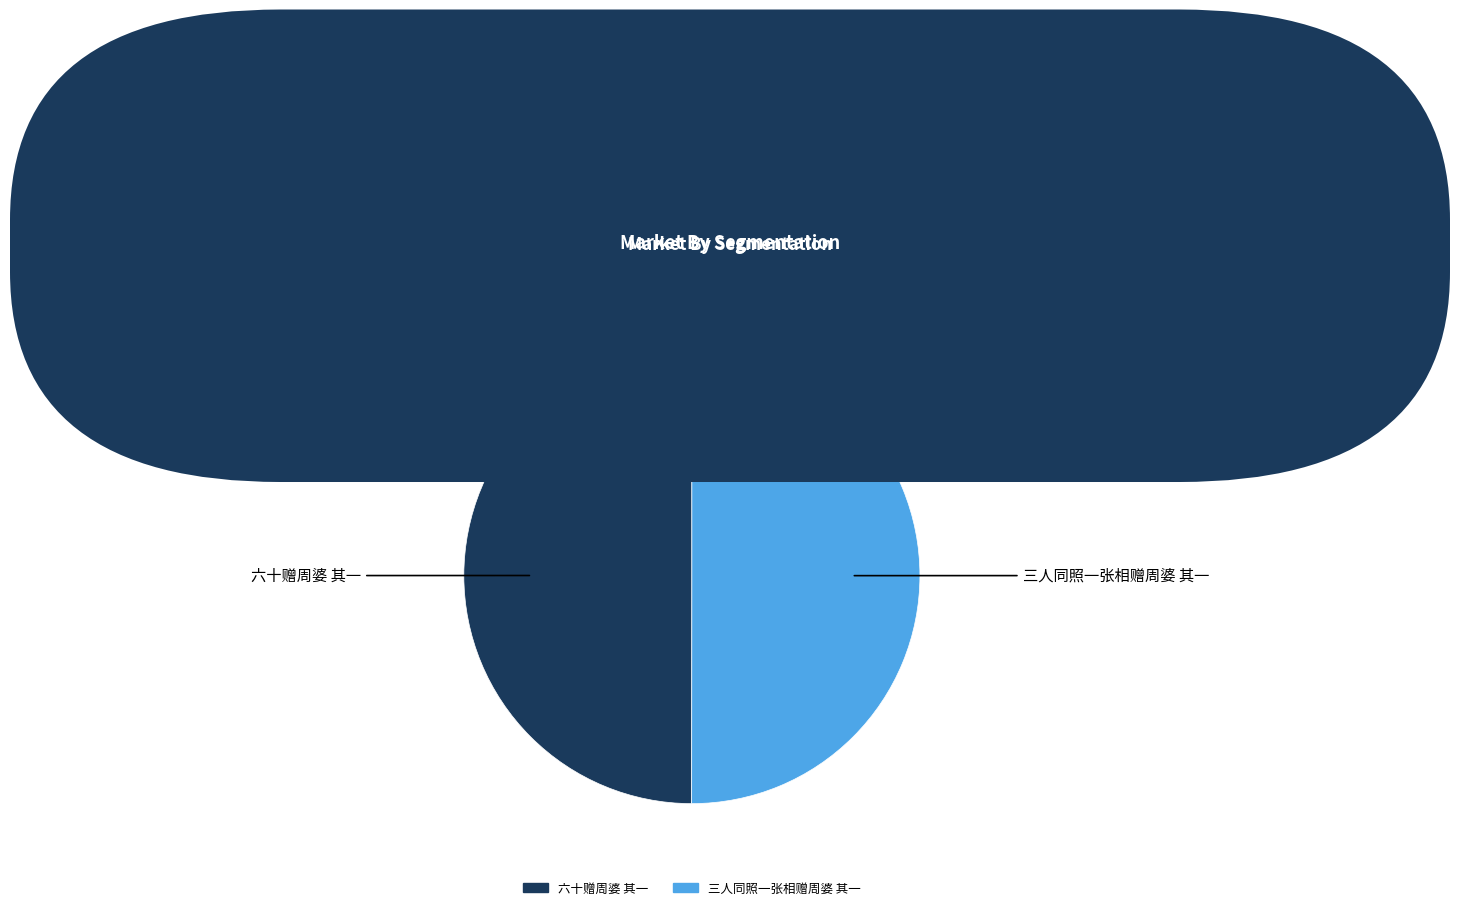

Combined, do 三人同照一张相赠周婆 其一 and 六十赠周婆 其一 account for over 50%?

Yes